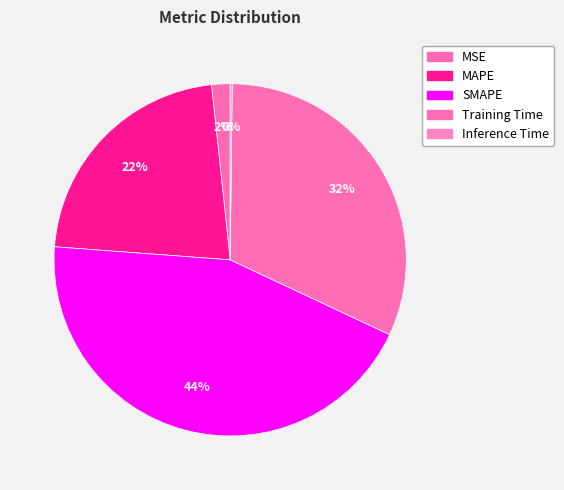

The SMAPE slice represents 51% of the pie. True or false?

False